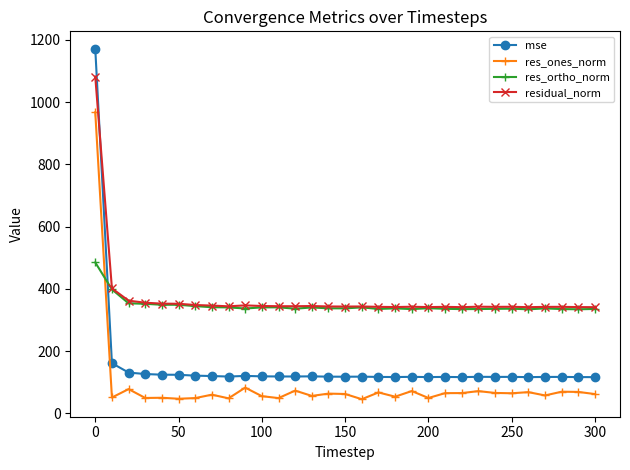

What is the difference between the second highest and second lowest values in the residual_norm series?

60.3